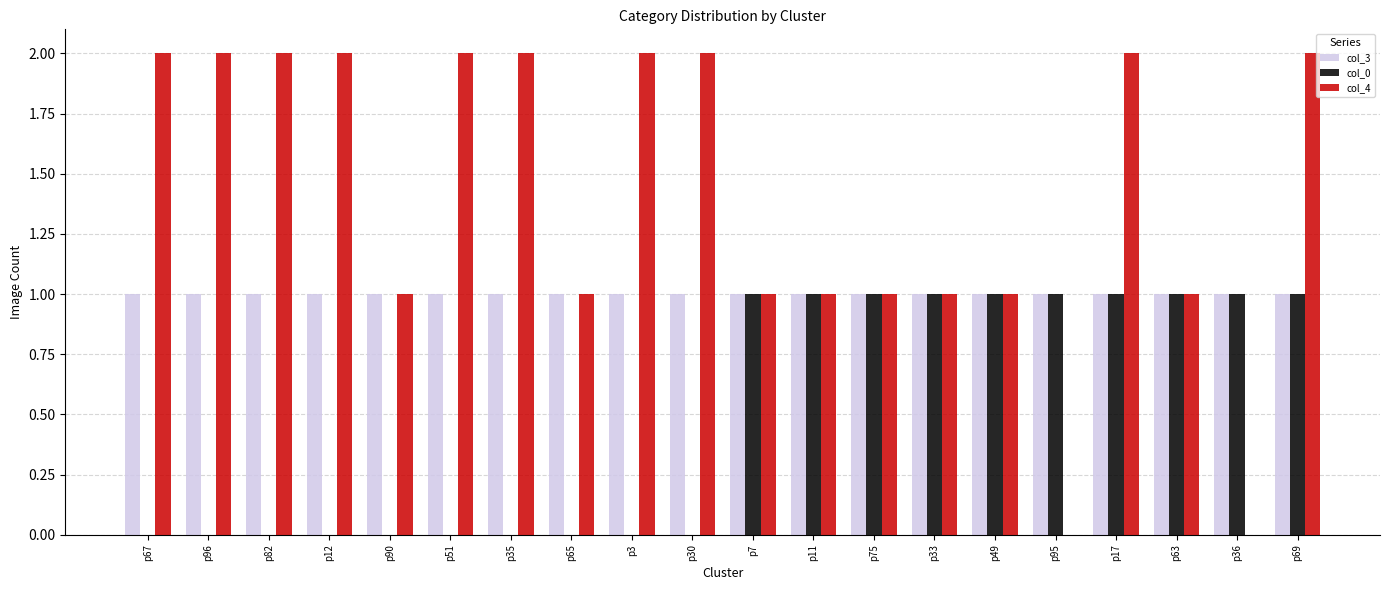

Is the value of col_3 at p33 greater than the value of col_4 at p36?

Yes